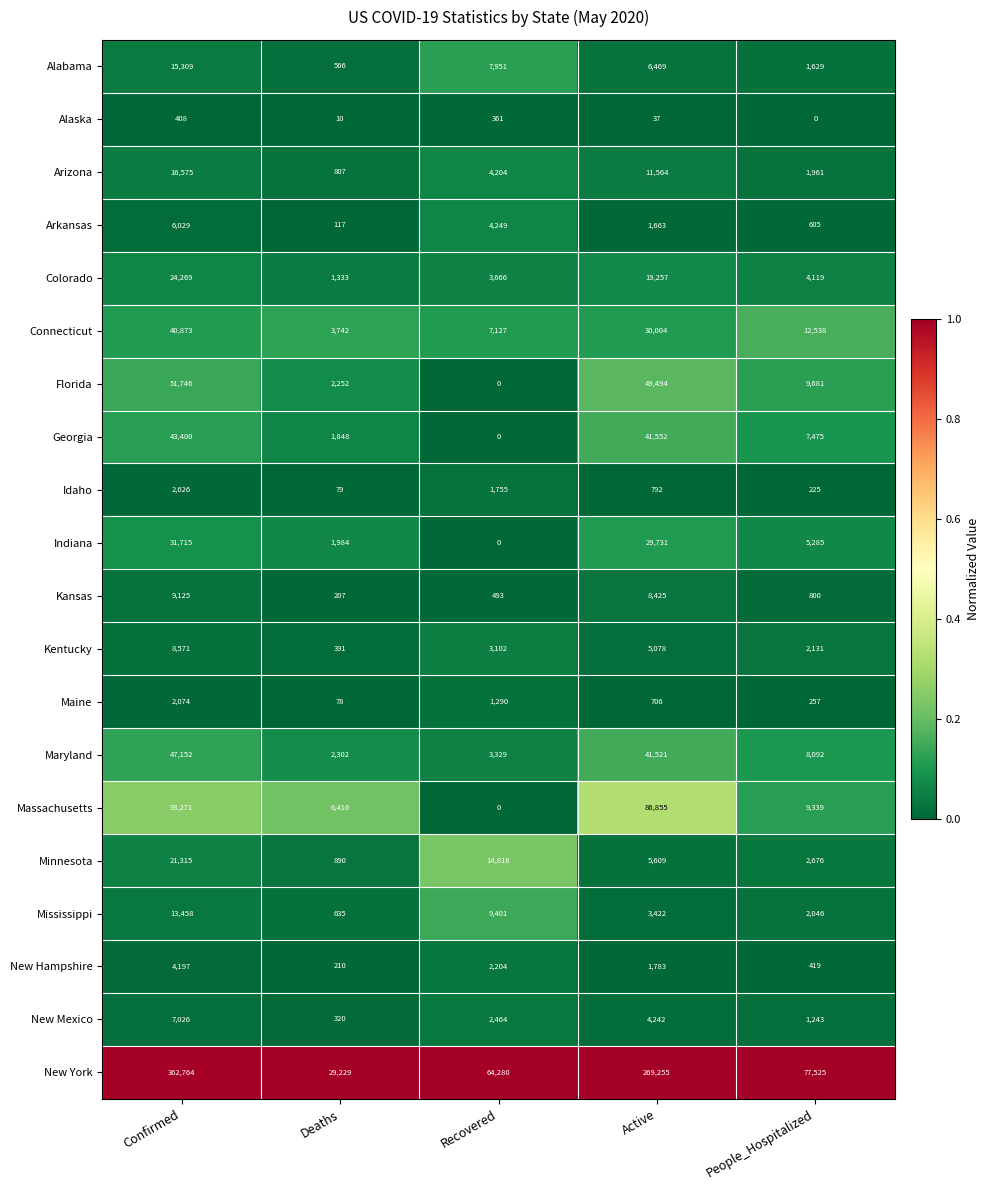

At which category is the sum across all series the highest?

Confirmed